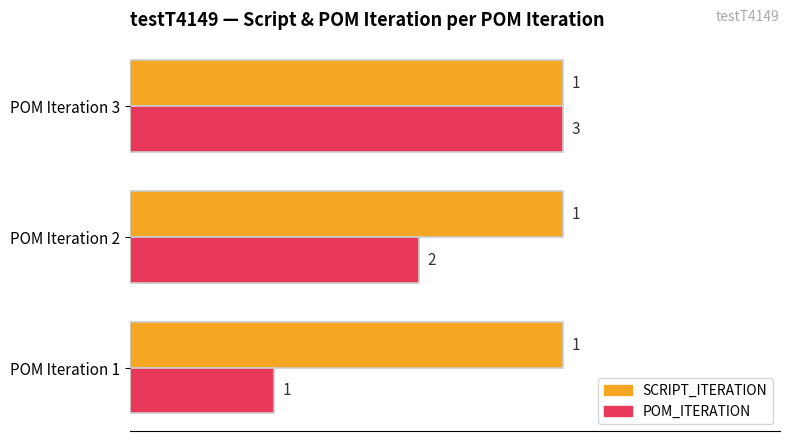

What is the total value across all series at POM Iteration 3?

2.0